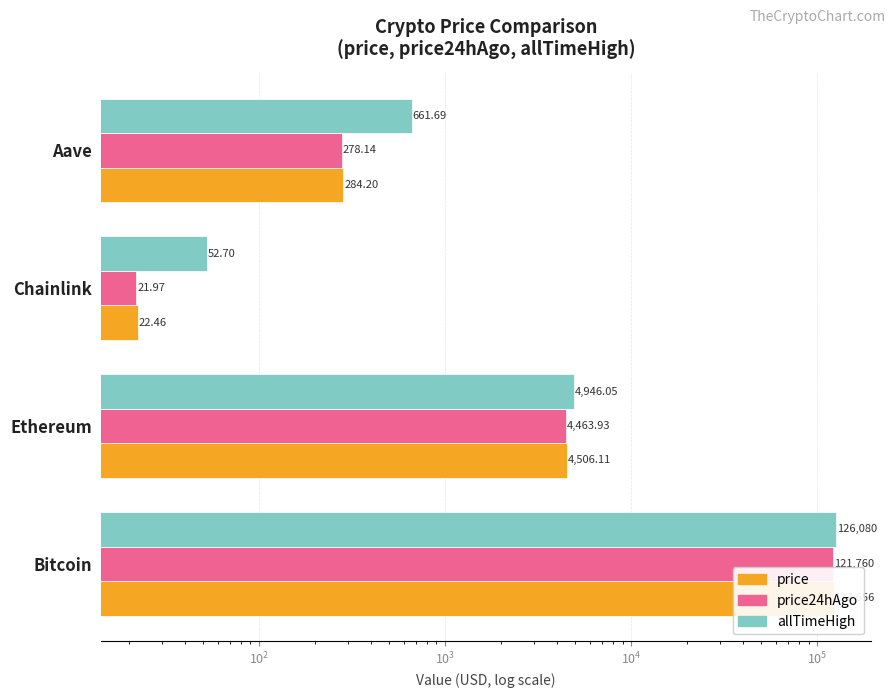

What are all the series names shown in the legend?

price, price24hAgo, allTimeHigh